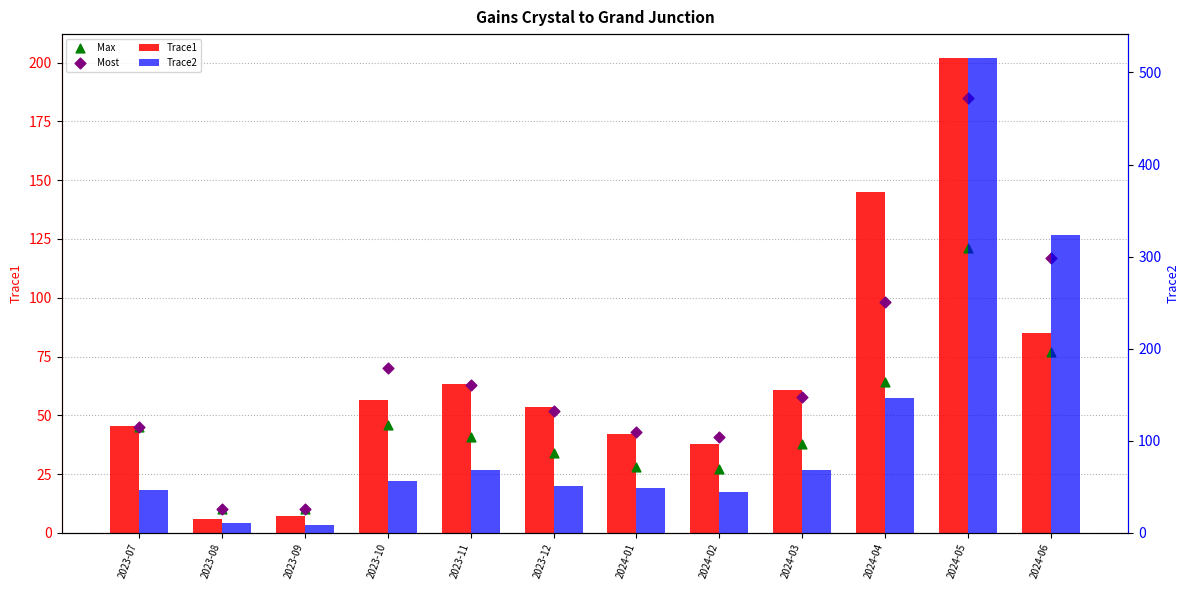

At which category is the sum across all series the highest?

2024-05